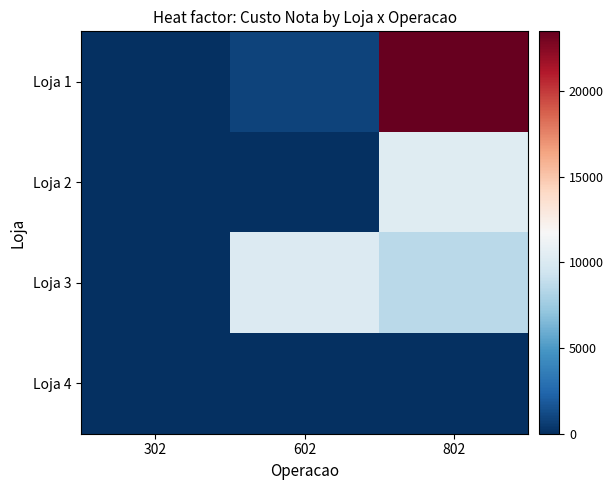

Reading left to right, what are all the values shown in this chart?

Loja 1: 302=1.2	602=830.0	802=23472.0
Loja 2: 302=0.0	602=87.3	802=10307.5
Loja 3: 302=0.0	602=10133.3	802=8603.2
Loja 4: 302=0.0	602=12.7	802=0.0